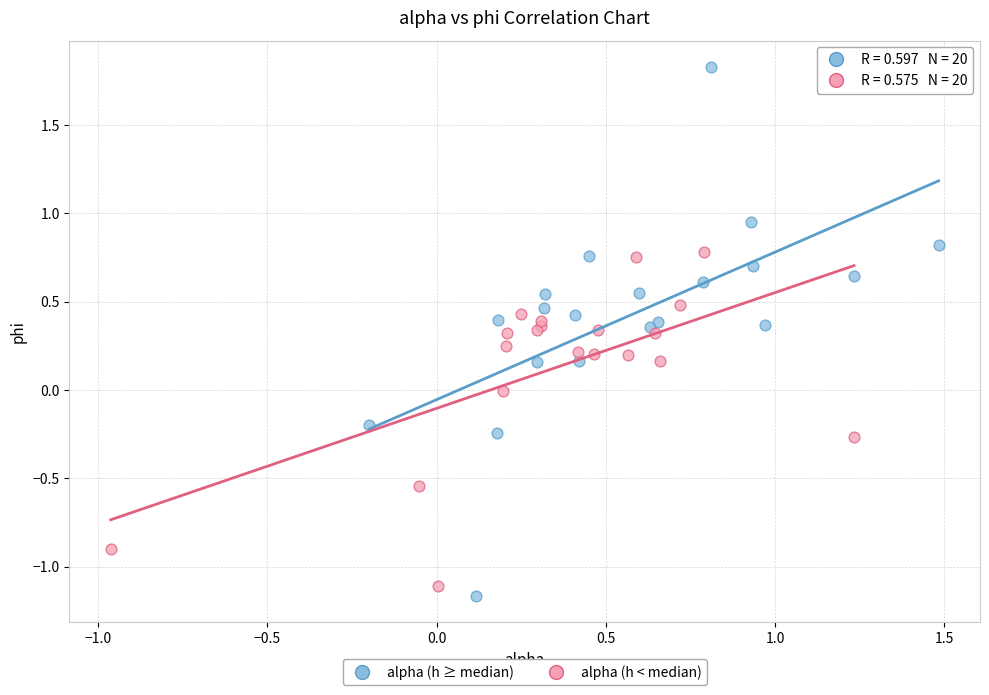

What are all the series names shown in the legend?

alpha (h ≥ median), alpha (h < median)